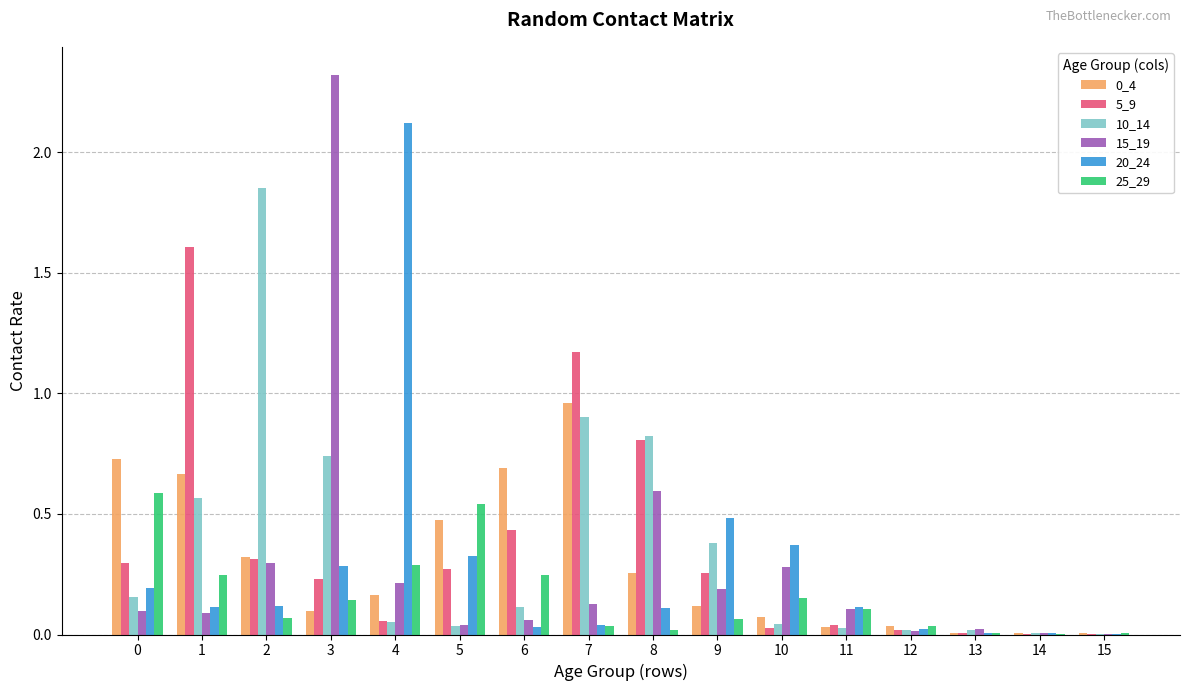

How many groups of bars are there?

16